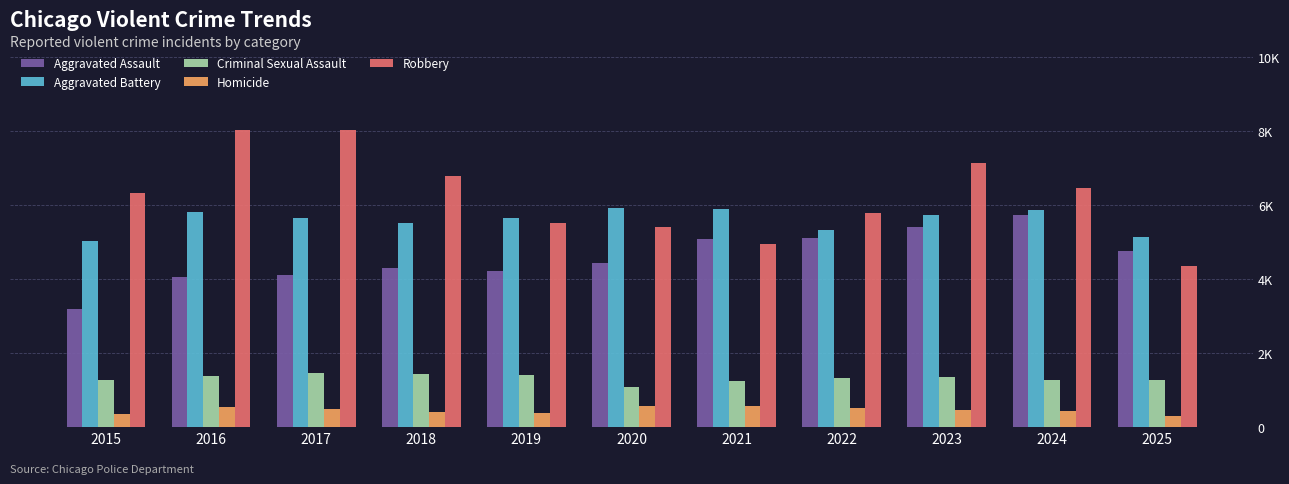

Does the chart contain stacked bars?

No